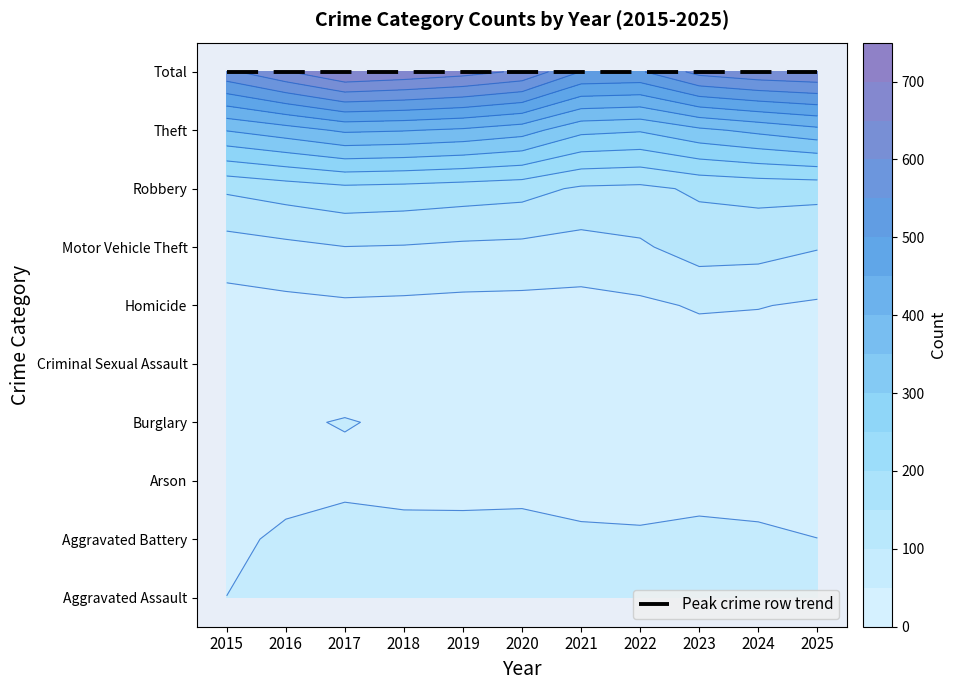

Which series has the largest total across all categories?

Total